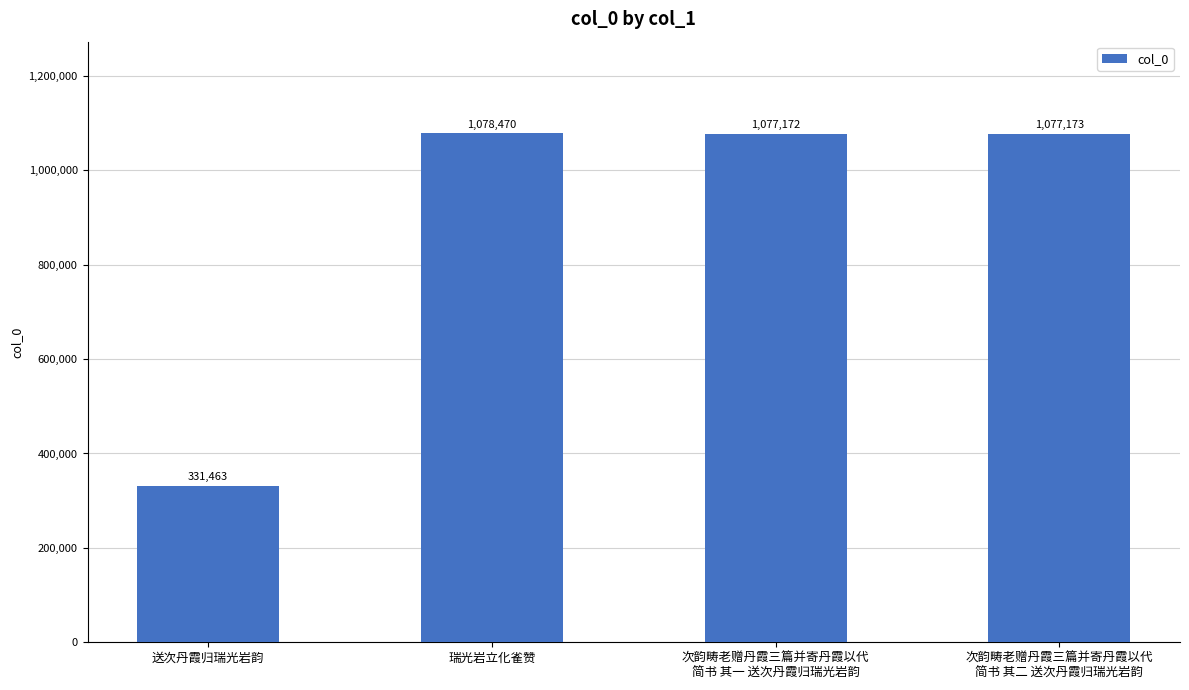

What is the label of the 2nd bar from the left?

瑞光岩立化雀赞